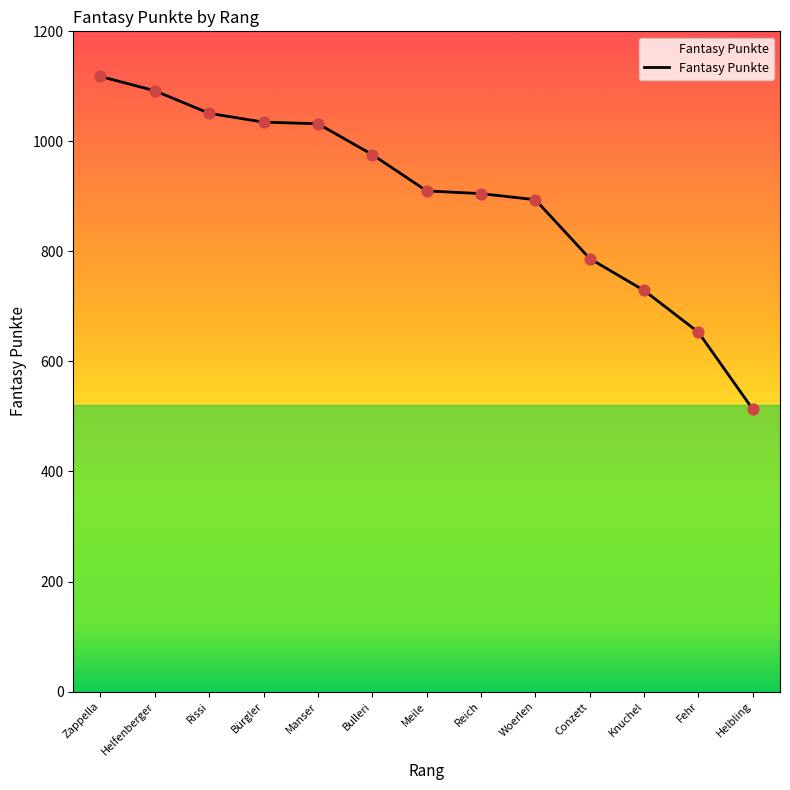

What is the ratio of the value at Bulleri to the value at Knuchel?

1.3